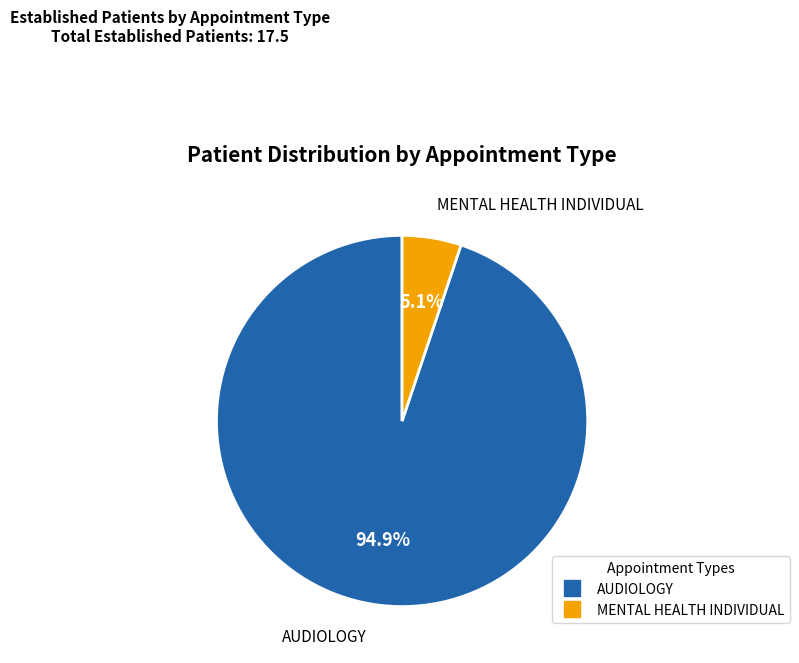

How many slices are in this pie chart?

2